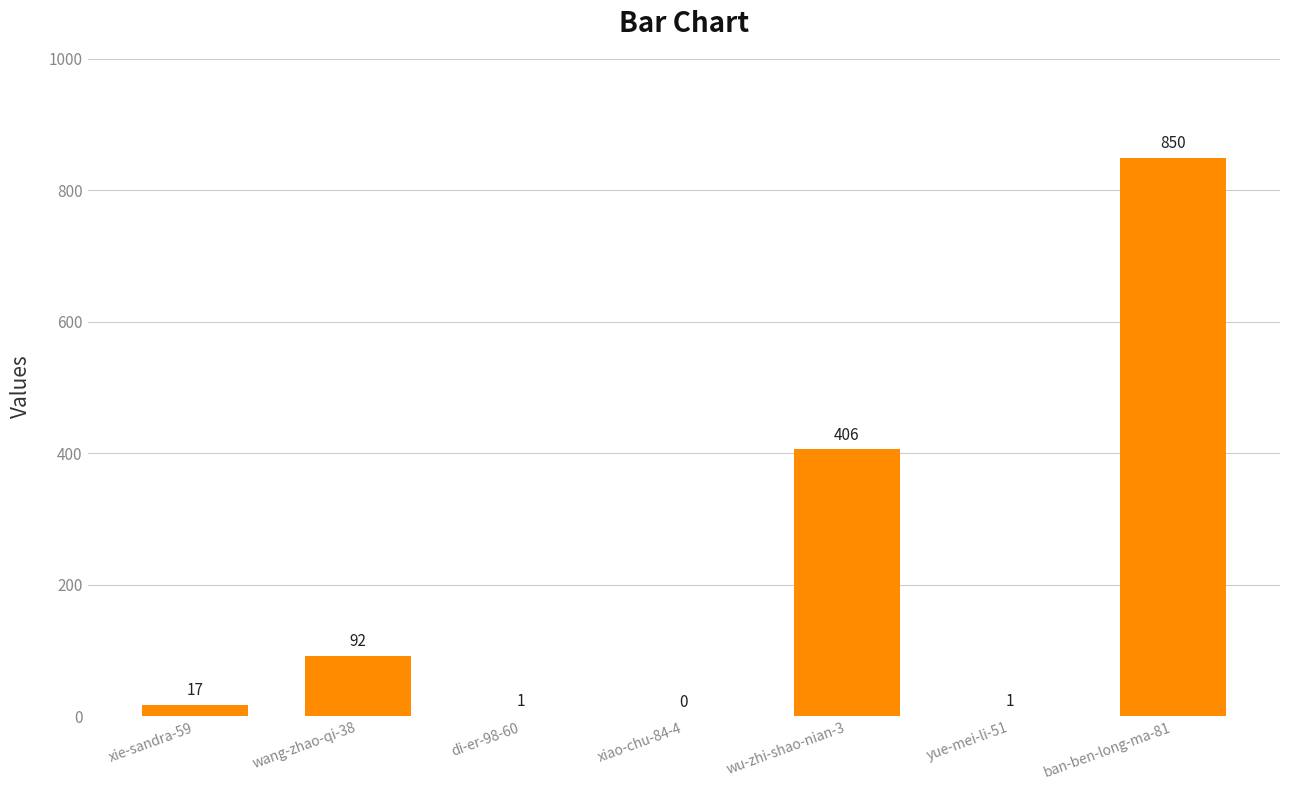

Which label corresponds to the largest value in the chart?

ban-ben-long-ma-81